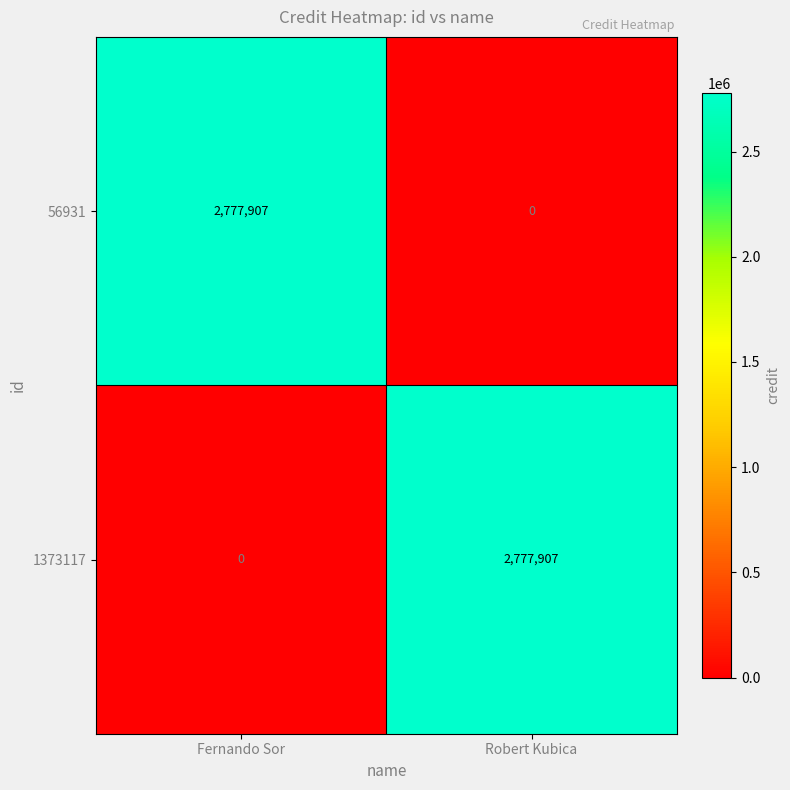

At Robert Kubica, list the series in order from largest to smallest.

1373117, 56931